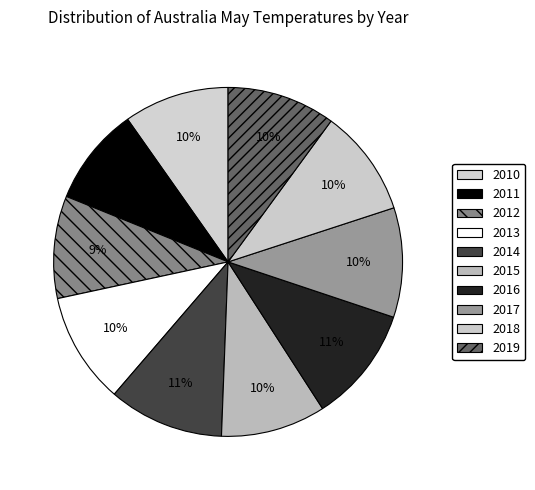

What portion of the pie excludes 2016?

89.2%